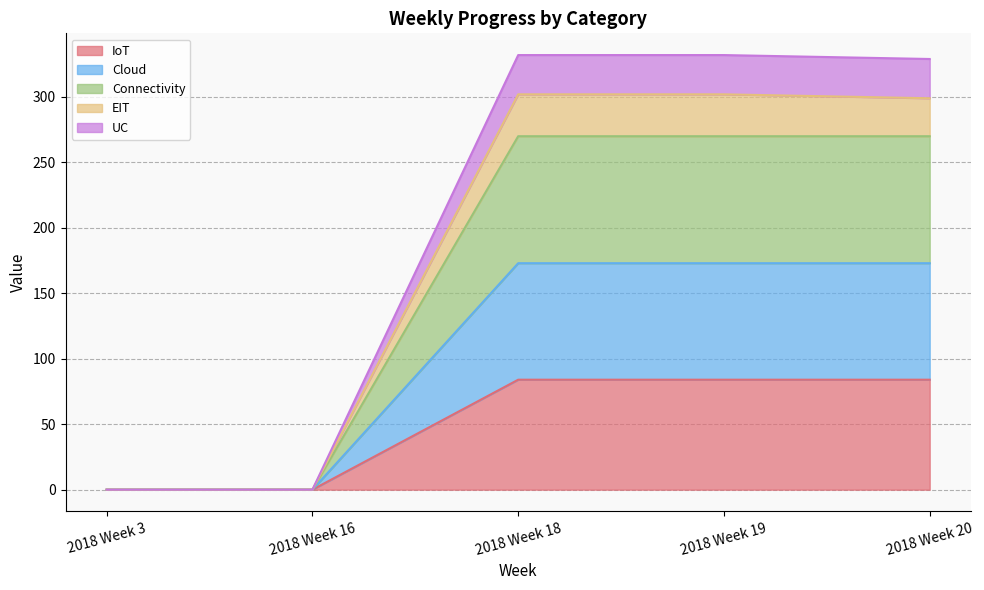

Which has a higher value, 2018 Week 16 or 2018 Week 19?

2018 Week 19